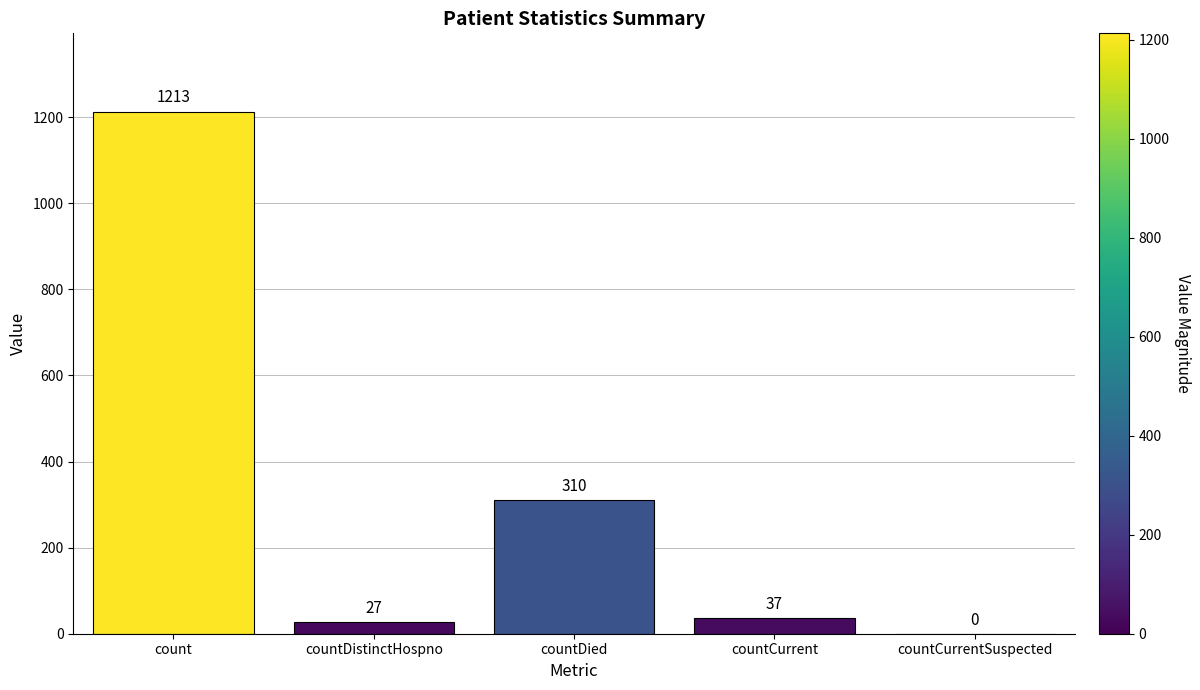

Reading right to left, what are all the values shown in this chart?

0	37	310	27	1213